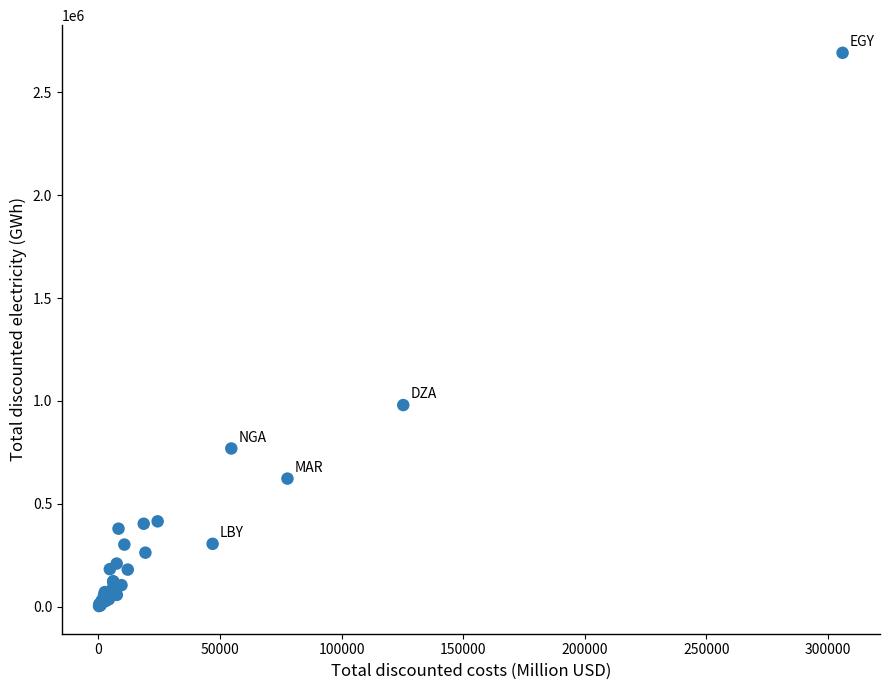

What Y value in the scatter plot is closest to 1347610?

980058.5